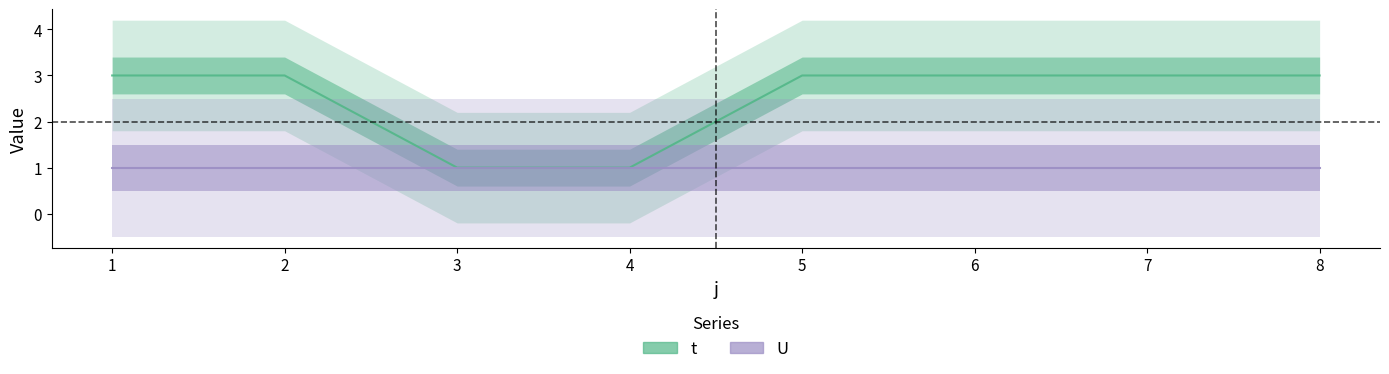

Count the values in the range 3 to 4.

6